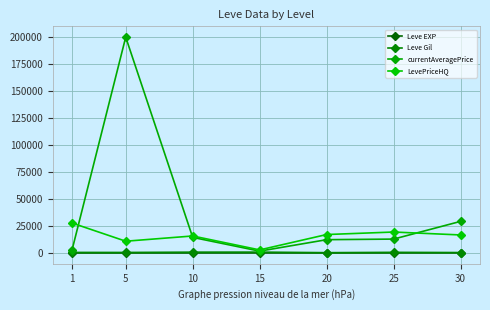

How many categories are shown in the chart?

7